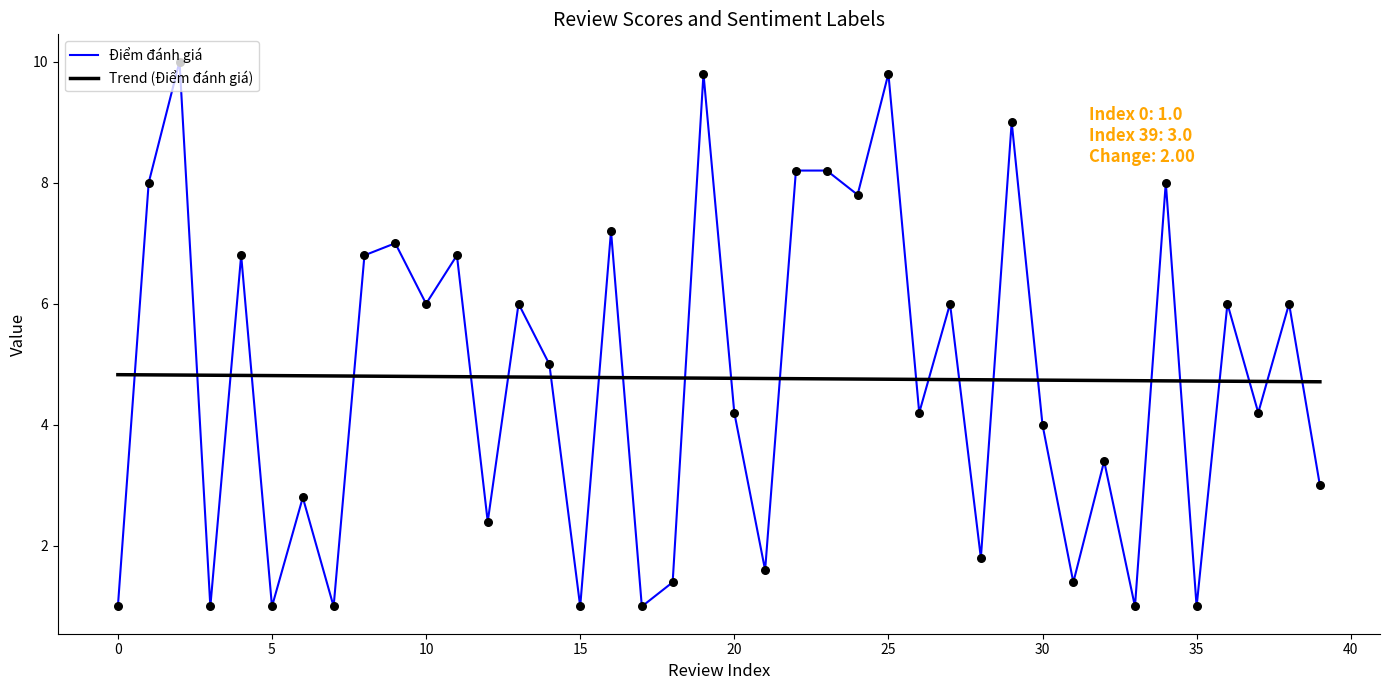

What is the change in value from 23 to 27?

-2.2